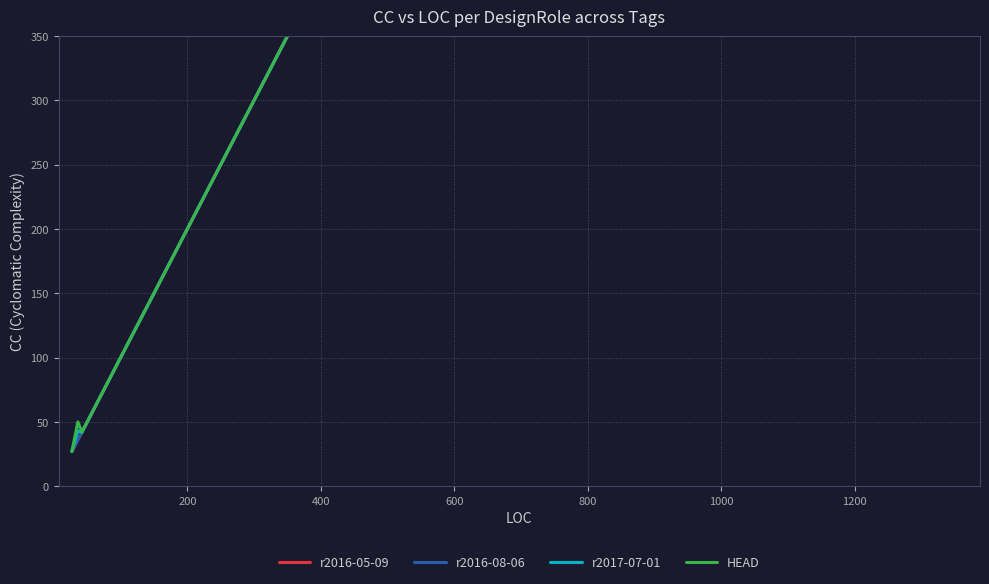

The value of HEAD at 9 is 450. True or false?

False